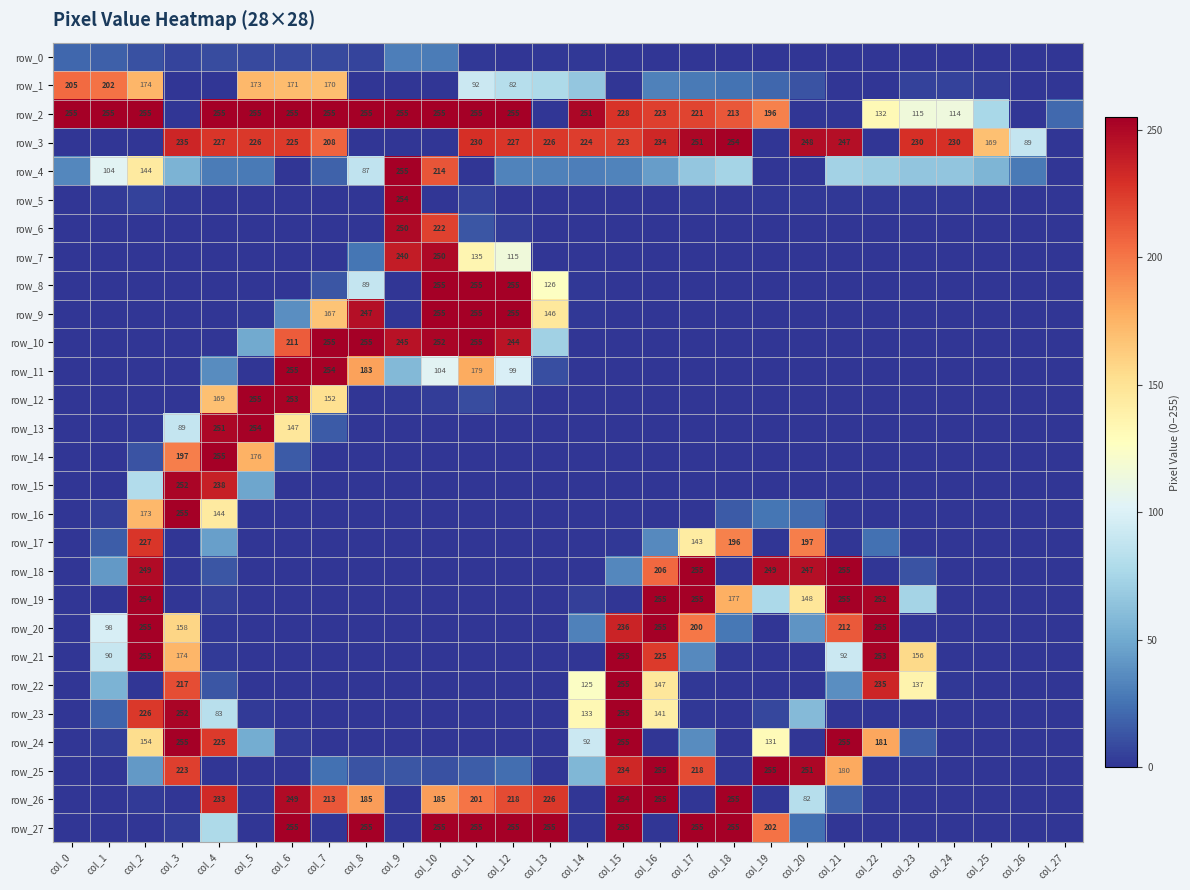

Reading left to right, list all the values displayed in this chart.

row_0: col_0=20	col_1=17	col_2=11	col_3=6	col_4=9	col_5=8	col_6=8	col_7=8	col_8=6	col_9=30	col_10=29	col_11=1	col_12=0	col_13=1	col_14=1	col_15=0	col_16=0	col_17=0	col_18=0	col_19=0	col_20=0	col_21=0	col_22=0	col_23=0	col_24=0	col_25=0	col_26=0	col_27=0
row_1: col_0=205	col_1=202	col_2=174	col_3=0	col_4=0	col_5=173	col_6=171	col_7=170	col_8=0	col_9=0	col_10=0	col_11=92	col_12=82	col_13=78	col_14=66	col_15=0	col_16=31	col_17=28	col_18=25	col_19=20	col_20=12	col_21=0	col_22=0	col_23=5	col_24=5	col_25=3	col_26=0	col_27=0
row_2: col_0=255	col_1=255	col_2=255	col_3=0	col_4=255	col_5=255	col_6=255	col_7=255	col_8=255	col_9=255	col_10=255	col_11=255	col_12=255	col_13=0	col_14=251	col_15=228	col_16=223	col_17=221	col_18=213	col_19=196	col_20=0	col_21=0	col_22=132	col_23=115	col_24=114	col_25=76	col_26=0	col_27=21
row_3: col_0=0	col_1=0	col_2=0	col_3=235	col_4=227	col_5=226	col_6=225	col_7=208	col_8=0	col_9=0	col_10=0	col_11=230	col_12=227	col_13=226	col_14=224	col_15=223	col_16=234	col_17=251	col_18=254	col_19=0	col_20=248	col_21=247	col_22=0	col_23=230	col_24=230	col_25=169	col_26=89	col_27=0
row_4: col_0=34	col_1=104	col_2=144	col_3=55	col_4=29	col_5=28	col_6=0	col_7=18	col_8=87	col_9=255	col_10=214	col_11=0	col_12=32	col_13=31	col_14=30	col_15=32	col_16=44	col_17=66	col_18=74	col_19=0	col_20=0	col_21=73	col_22=70	col_23=65	col_24=65	col_25=56	col_26=28	col_27=0
row_5: col_0=0	col_1=2	col_2=5	col_3=1	col_4=0	col_5=0	col_6=0	col_7=0	col_8=0	col_9=254	col_10=0	col_11=5	col_12=0	col_13=0	col_14=0	col_15=0	col_16=0	col_17=1	col_18=0	col_19=1	col_20=1	col_21=1	col_22=1	col_23=1	col_24=1	col_25=0	col_26=0	col_27=0
row_6: col_0=0	col_1=0	col_2=0	col_3=0	col_4=0	col_5=0	col_6=0	col_7=0	col_8=0	col_9=250	col_10=222	col_11=13	col_12=3	col_13=0	col_14=0	col_15=0	col_16=0	col_17=0	col_18=0	col_19=0	col_20=0	col_21=0	col_22=0	col_23=0	col_24=0	col_25=0	col_26=0	col_27=0
row_7: col_0=0	col_1=0	col_2=0	col_3=0	col_4=0	col_5=0	col_6=0	col_7=0	col_8=26	col_9=240	col_10=250	col_11=135	col_12=115	col_13=0	col_14=0	col_15=0	col_16=0	col_17=0	col_18=0	col_19=0	col_20=0	col_21=0	col_22=0	col_23=0	col_24=0	col_25=0	col_26=0	col_27=0
row_8: col_0=0	col_1=0	col_2=0	col_3=0	col_4=0	col_5=0	col_6=0	col_7=13	col_8=89	col_9=0	col_10=255	col_11=255	col_12=255	col_13=126	col_14=1	col_15=0	col_16=0	col_17=0	col_18=0	col_19=0	col_20=0	col_21=0	col_22=0	col_23=0	col_24=0	col_25=0	col_26=0	col_27=0
row_9: col_0=0	col_1=0	col_2=0	col_3=0	col_4=0	col_5=1	col_6=37	col_7=167	col_8=247	col_9=0	col_10=255	col_11=255	col_12=255	col_13=146	col_14=1	col_15=0	col_16=0	col_17=0	col_18=0	col_19=0	col_20=0	col_21=0	col_22=0	col_23=0	col_24=0	col_25=0	col_26=0	col_27=0
row_10: col_0=0	col_1=0	col_2=0	col_3=0	col_4=0	col_5=50	col_6=211	col_7=255	col_8=255	col_9=245	col_10=252	col_11=255	col_12=244	col_13=72	col_14=0	col_15=0	col_16=0	col_17=0	col_18=0	col_19=0	col_20=0	col_21=0	col_22=0	col_23=0	col_24=0	col_25=0	col_26=0	col_27=0
row_11: col_0=0	col_1=0	col_2=0	col_3=0	col_4=36	col_5=0	col_6=255	col_7=254	col_8=183	col_9=58	col_10=104	col_11=179	col_12=99	col_13=10	col_14=0	col_15=0	col_16=0	col_17=0	col_18=0	col_19=0	col_20=0	col_21=0	col_22=0	col_23=0	col_24=0	col_25=0	col_26=0	col_27=0
row_12: col_0=0	col_1=0	col_2=0	col_3=0	col_4=169	col_5=255	col_6=253	col_7=152	col_8=0	col_9=1	col_10=3	col_11=9	col_12=3	col_13=0	col_14=0	col_15=0	col_16=0	col_17=0	col_18=0	col_19=0	col_20=0	col_21=0	col_22=0	col_23=0	col_24=0	col_25=0	col_26=0	col_27=0
row_13: col_0=0	col_1=0	col_2=1	col_3=89	col_4=251	col_5=254	col_6=147	col_7=15	col_8=0	col_9=0	col_10=0	col_11=0	col_12=0	col_13=0	col_14=0	col_15=0	col_16=0	col_17=0	col_18=0	col_19=0	col_20=0	col_21=0	col_22=0	col_23=0	col_24=0	col_25=0	col_26=0	col_27=0
row_14: col_0=0	col_1=0	col_2=12	col_3=197	col_4=255	col_5=176	col_6=15	col_7=0	col_8=0	col_9=0	col_10=0	col_11=0	col_12=0	col_13=0	col_14=0	col_15=0	col_16=0	col_17=0	col_18=0	col_19=0	col_20=0	col_21=0	col_22=0	col_23=0	col_24=0	col_25=0	col_26=0	col_27=0
row_15: col_0=0	col_1=0	col_2=80	col_3=252	col_4=238	col_5=48	col_6=0	col_7=0	col_8=0	col_9=0	col_10=0	col_11=0	col_12=0	col_13=0	col_14=0	col_15=0	col_16=0	col_17=0	col_18=0	col_19=0	col_20=0	col_21=0	col_22=0	col_23=0	col_24=0	col_25=0	col_26=0	col_27=0
row_16: col_0=0	col_1=4	col_2=173	col_3=255	col_4=144	col_5=0	col_6=0	col_7=0	col_8=0	col_9=0	col_10=0	col_11=0	col_12=0	col_13=0	col_14=0	col_15=0	col_16=0	col_17=0	col_18=15	col_19=26	col_20=22	col_21=0	col_22=0	col_23=0	col_24=0	col_25=0	col_26=0	col_27=0
row_17: col_0=0	col_1=16	col_2=227	col_3=0	col_4=45	col_5=0	col_6=0	col_7=0	col_8=0	col_9=0	col_10=0	col_11=0	col_12=0	col_13=0	col_14=0	col_15=1	col_16=35	col_17=143	col_18=196	col_19=0	col_20=197	col_21=0	col_22=24	col_23=0	col_24=0	col_25=0	col_26=0	col_27=0
row_18: col_0=0	col_1=42	col_2=249	col_3=0	col_4=13	col_5=0	col_6=0	col_7=0	col_8=0	col_9=0	col_10=0	col_11=0	col_12=0	col_13=0	col_14=0	col_15=34	col_16=206	col_17=255	col_18=0	col_19=249	col_20=247	col_21=255	col_22=0	col_23=12	col_24=0	col_25=0	col_26=0	col_27=0
row_19: col_0=0	col_1=0	col_2=254	col_3=0	col_4=4	col_5=0	col_6=0	col_7=0	col_8=0	col_9=0	col_10=0	col_11=0	col_12=0	col_13=0	col_14=4	col_15=0	col_16=255	col_17=255	col_18=177	col_19=77	col_20=148	col_21=255	col_22=252	col_23=74	col_24=0	col_25=0	col_26=0	col_27=0
row_20: col_0=0	col_1=98	col_2=255	col_3=158	col_4=1	col_5=0	col_6=0	col_7=0	col_8=0	col_9=0	col_10=0	col_11=0	col_12=0	col_13=0	col_14=31	col_15=236	col_16=255	col_17=200	col_18=27	col_19=0	col_20=40	col_21=212	col_22=255	col_23=0	col_24=0	col_25=0	col_26=0	col_27=0
row_21: col_0=0	col_1=90	col_2=255	col_3=174	col_4=2	col_5=0	col_6=0	col_7=0	col_8=0	col_9=0	col_10=0	col_11=0	col_12=0	col_13=0	col_14=0	col_15=255	col_16=225	col_17=35	col_18=1	col_19=0	col_20=0	col_21=92	col_22=253	col_23=156	col_24=0	col_25=0	col_26=0	col_27=0
row_22: col_0=0	col_1=55	col_2=0	col_3=217	col_4=13	col_5=0	col_6=0	col_7=0	col_8=0	col_9=0	col_10=0	col_11=0	col_12=0	col_13=0	col_14=125	col_15=255	col_16=147	col_17=1	col_18=0	col_19=0	col_20=0	col_21=37	col_22=235	col_23=137	col_24=1	col_25=0	col_26=0	col_27=0
row_23: col_0=0	col_1=19	col_2=226	col_3=252	col_4=83	col_5=2	col_6=0	col_7=0	col_8=0	col_9=0	col_10=0	col_11=0	col_12=0	col_13=0	col_14=133	col_15=255	col_16=141	col_17=1	col_18=0	col_19=7	col_20=59	col_21=0	col_22=0	col_23=0	col_24=0	col_25=0	col_26=0	col_27=0
row_24: col_0=0	col_1=3	col_2=154	col_3=255	col_4=225	col_5=51	col_6=2	col_7=0	col_8=0	col_9=0	col_10=0	col_11=0	col_12=0	col_13=0	col_14=92	col_15=255	col_16=0	col_17=36	col_18=0	col_19=131	col_20=0	col_21=255	col_22=181	col_23=16	col_24=0	col_25=0	col_26=0	col_27=0
row_25: col_0=0	col_1=0	col_2=42	col_3=223	col_4=0	col_5=0	col_6=0	col_7=24	col_8=12	col_9=13	col_10=11	col_11=16	col_12=23	col_13=0	col_14=57	col_15=234	col_16=255	col_17=218	col_18=0	col_19=255	col_20=251	col_21=180	col_22=0	col_23=1	col_24=0	col_25=0	col_26=0	col_27=0
row_26: col_0=0	col_1=0	col_2=2	col_3=0	col_4=233	col_5=0	col_6=249	col_7=213	col_8=185	col_9=0	col_10=185	col_11=201	col_12=218	col_13=226	col_14=0	col_15=254	col_16=255	col_17=0	col_18=255	col_19=0	col_20=82	col_21=18	col_22=1	col_23=0	col_24=0	col_25=0	col_26=0	col_27=0
row_27: col_0=0	col_1=0	col_2=0	col_3=3	col_4=78	col_5=0	col_6=255	col_7=0	col_8=255	col_9=0	col_10=255	col_11=255	col_12=255	col_13=255	col_14=0	col_15=255	col_16=0	col_17=255	col_18=255	col_19=202	col_20=24	col_21=0	col_22=0	col_23=0	col_24=0	col_25=0	col_26=0	col_27=0